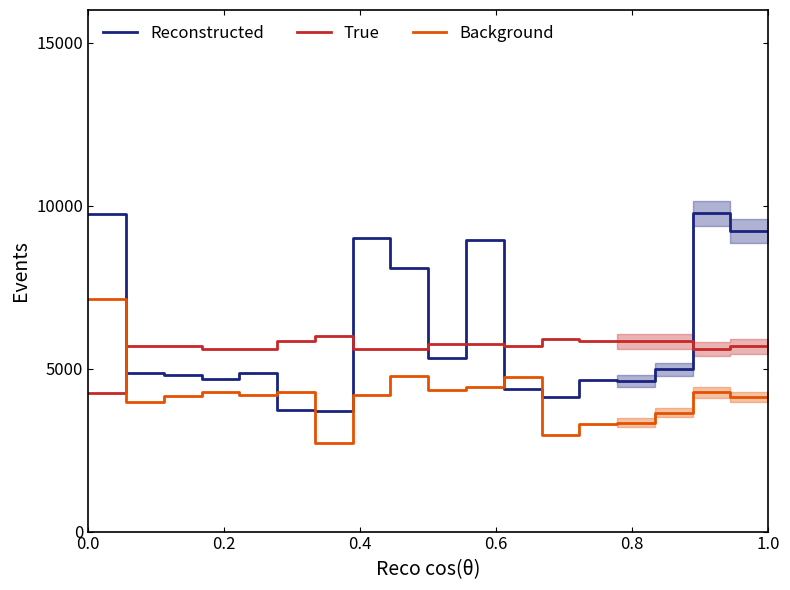

How many interior local valleys does the Background series have?

5